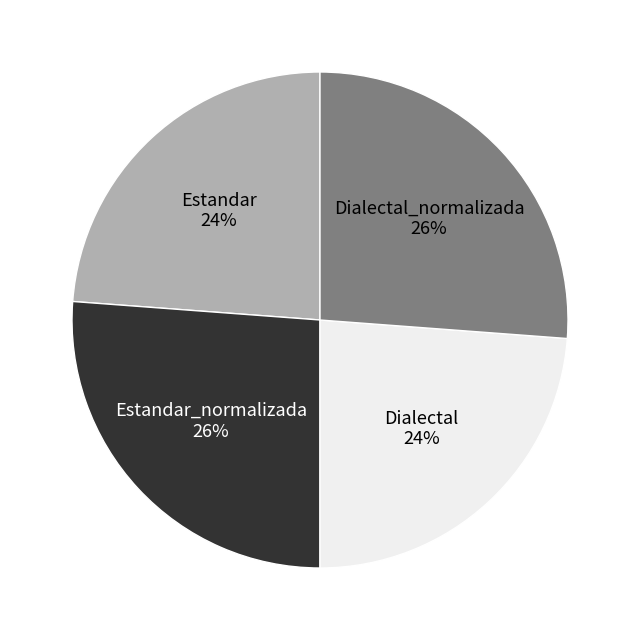

What percentage is the Dialectal_normalizada slice, to the nearest percent?

26%